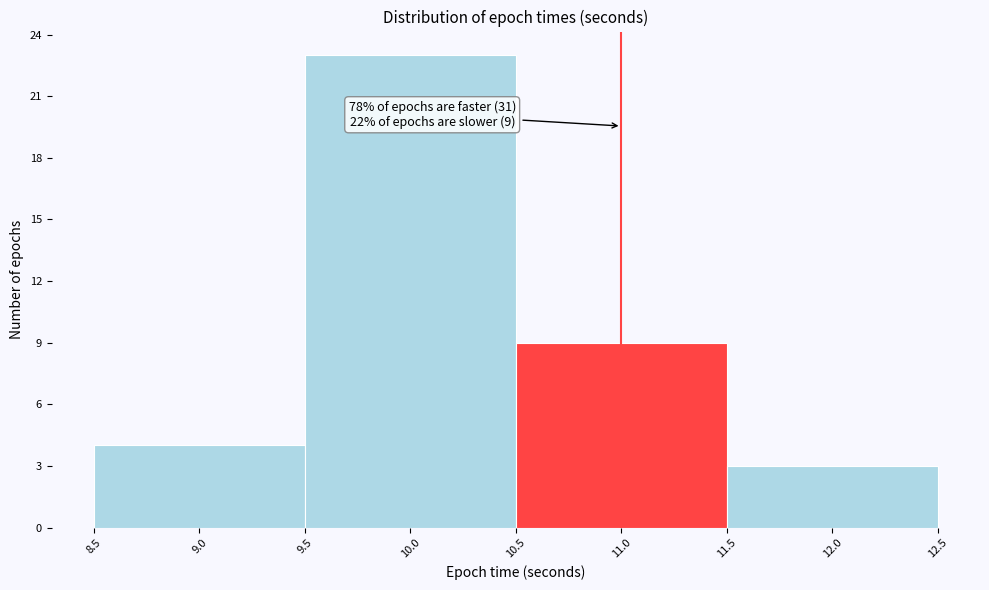

Over which range of the x-axis is the bar tallest?

9.5 to 10.5